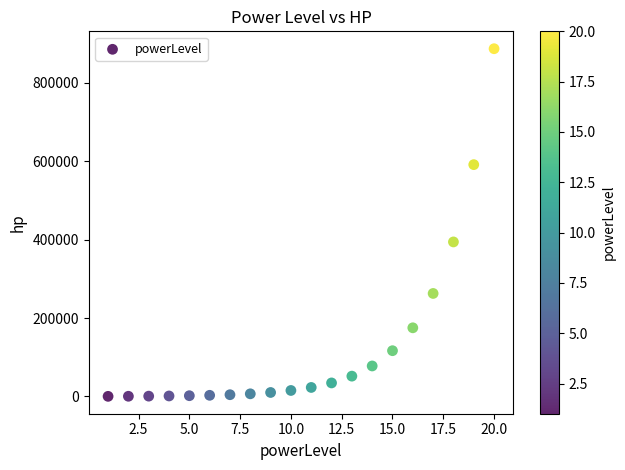

What Y value in the scatter plot is closest to 443567?

394105